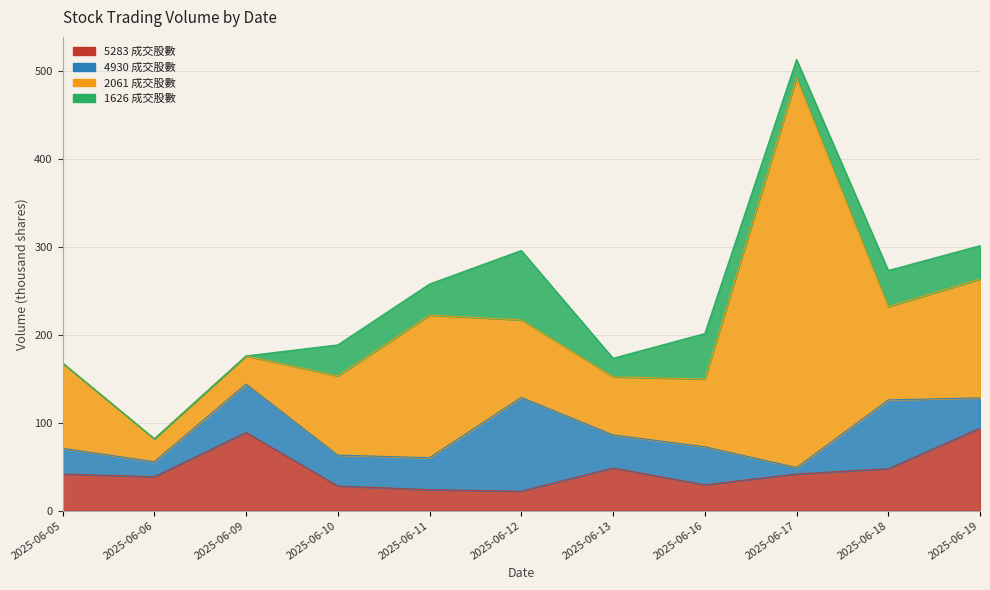

List the labels in order of 1626 成交股數 value, smallest first.

2025-06-05, 2025-06-06, 2025-06-09, 2025-06-17, 2025-06-13, 2025-06-10, 2025-06-11, 2025-06-19, 2025-06-18, 2025-06-16, 2025-06-12